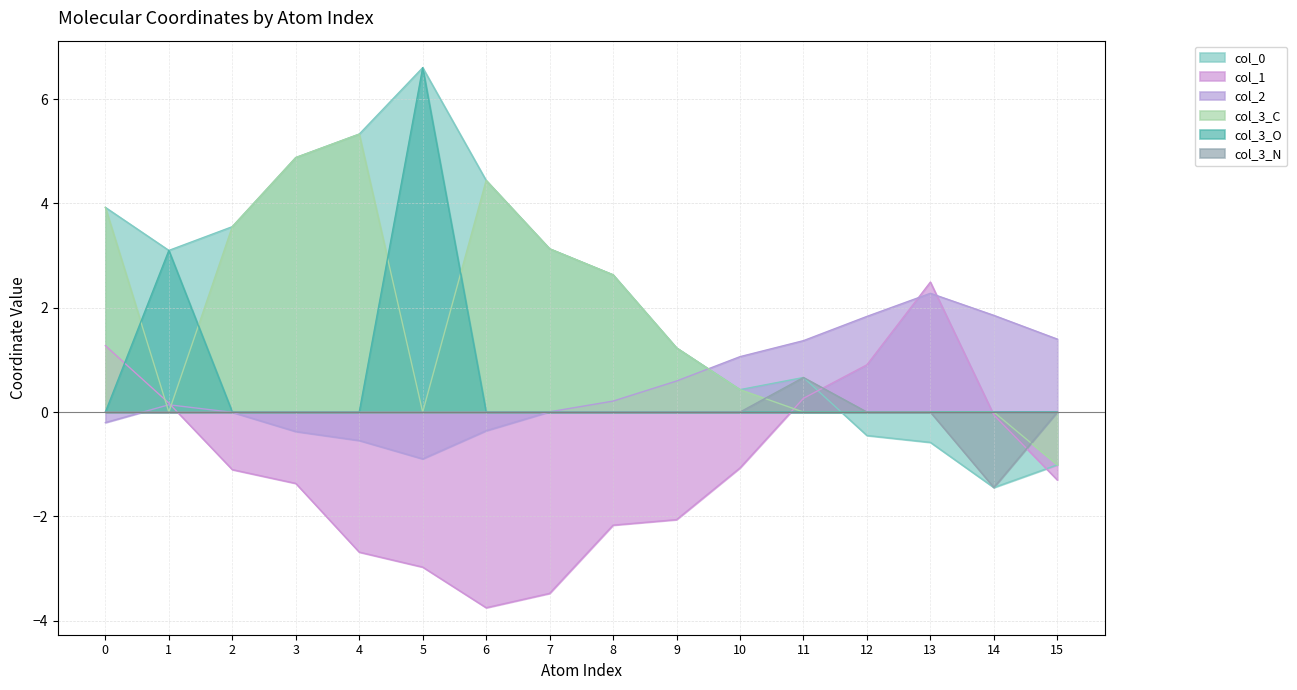

What is the value of the col_0 point at the 7th from the left?

4.4